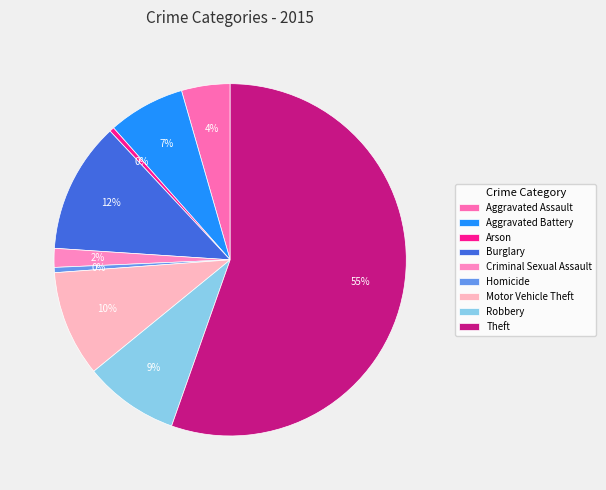

Is there any slice that represents more than half of the pie?

Yes